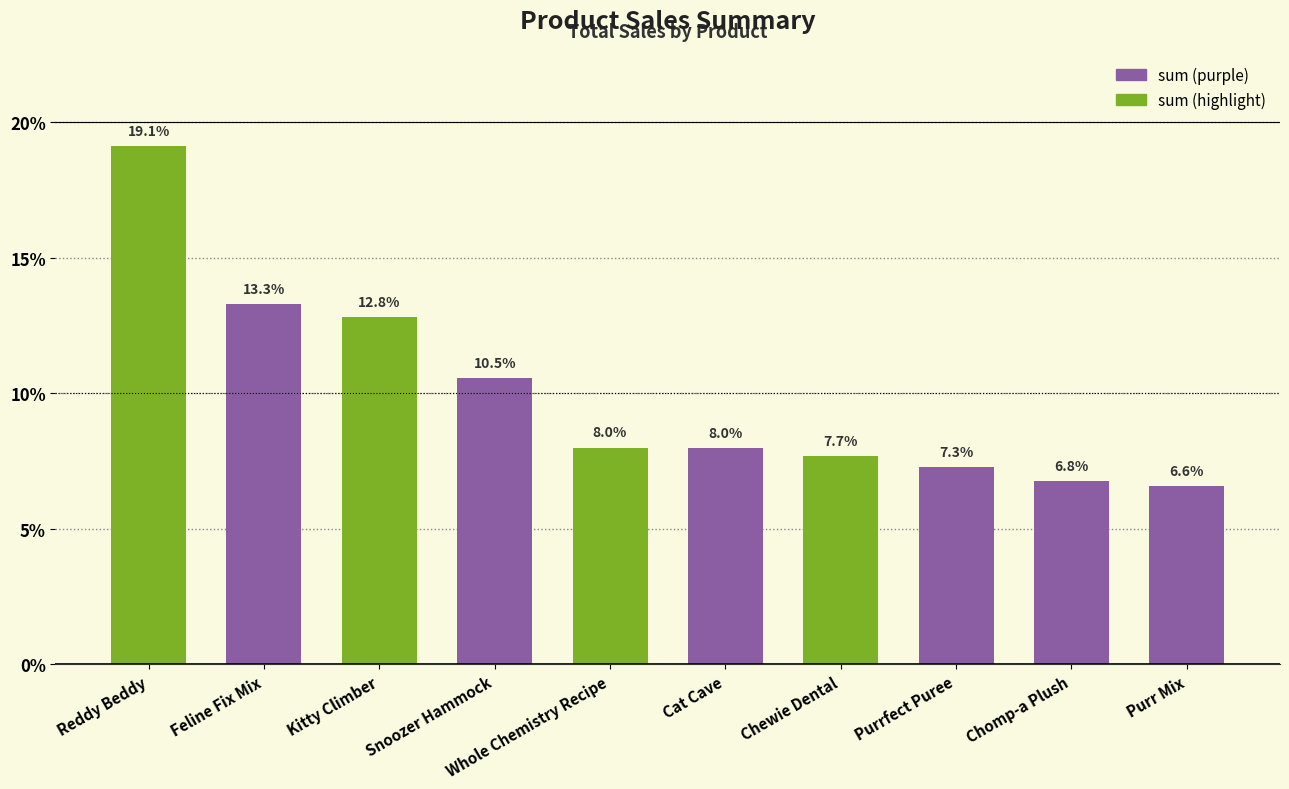

At which category does the chart reach its minimum across all series?

Purr Mix